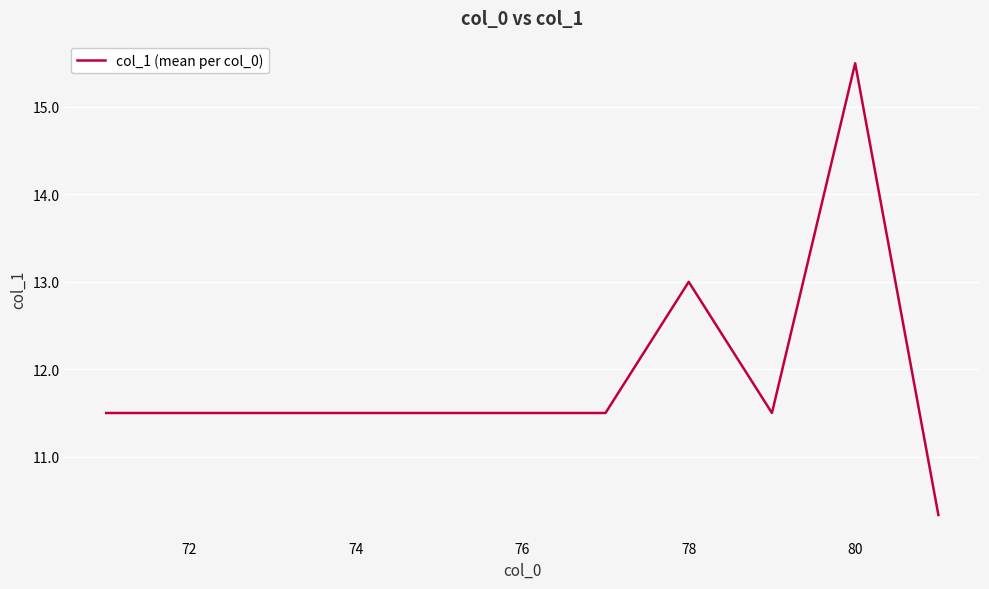

What is the greatest value displayed?

15.5